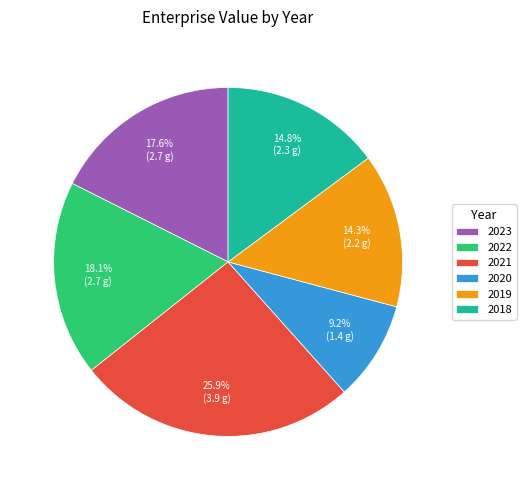

Between 2021 and 2023, which is larger?

2021